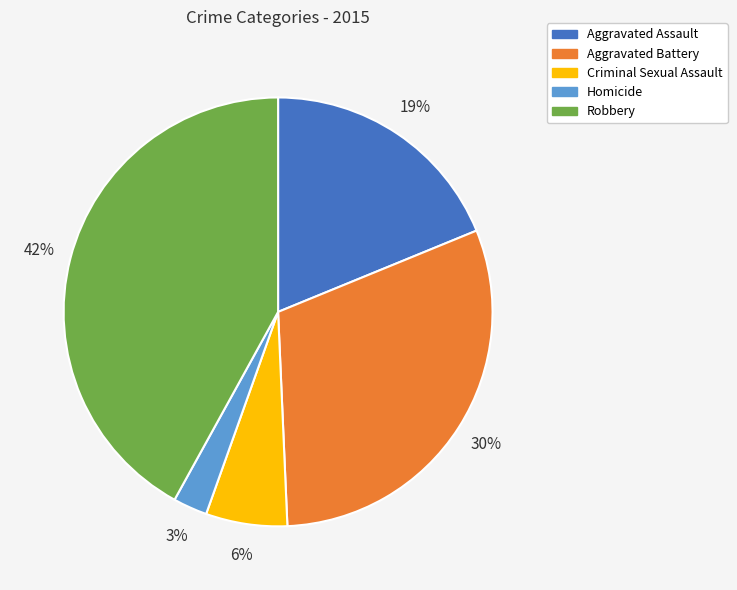

To the nearest percent, what is the difference between the Robbery and Criminal Sexual Assault slice percentages?

36%